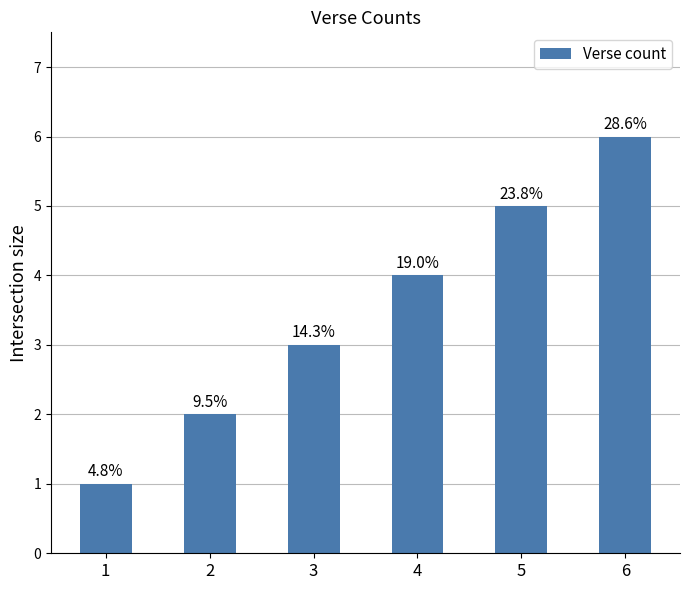

Approximately how many times larger is the value at 3 compared to 2?

1.5